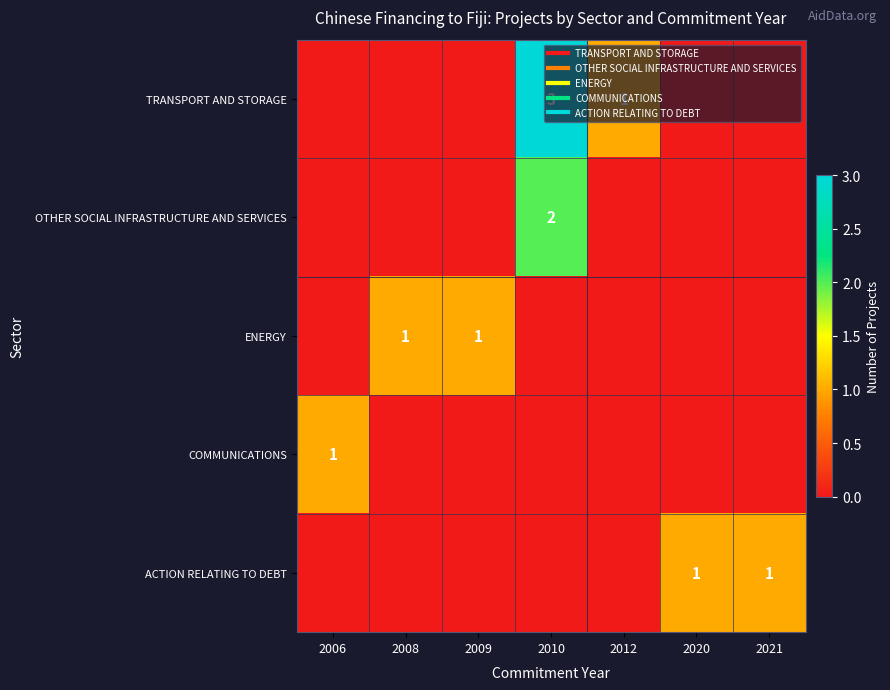

How many values in the OTHER SOCIAL INFRASTRUCTURE AND SERVICES series exceed 0?

1